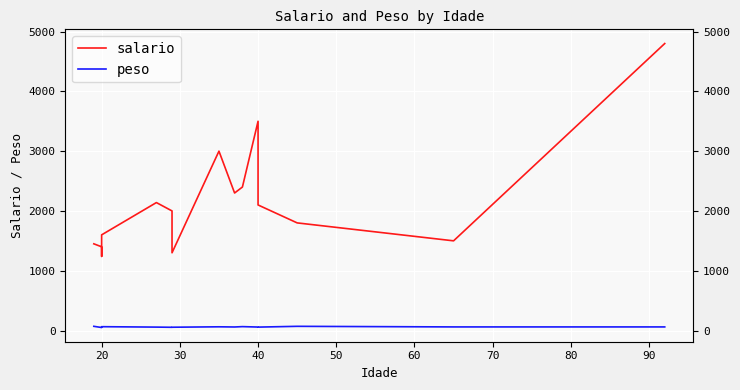

True or false: salario and peso cross at least once.

False